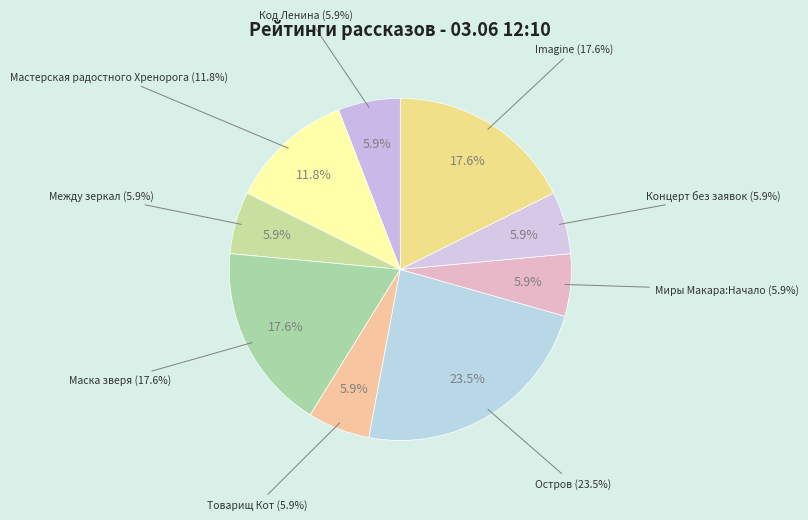

How many segments does this pie chart have?

9